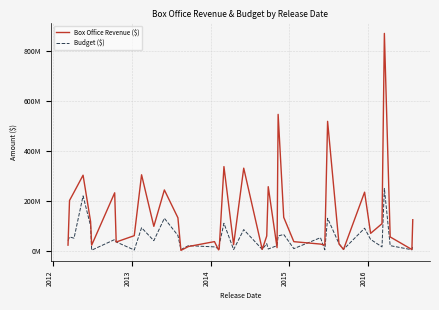

How many interior local peaks does the Box Office Revenue ($) series have?

12